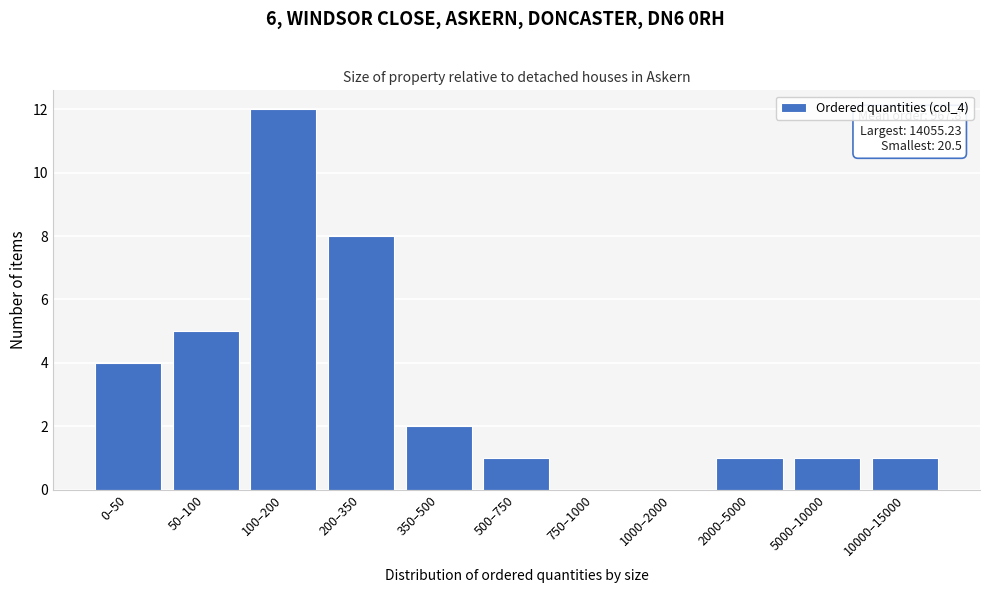

Reading left to right, extract all data points from this chart.

0–50=4	50–100=5	100–200=12	200–350=8	350–500=2	500–750=1	750–1000=0	1000–2000=0	2000–5000=1	5000–10000=1	10000–15000=1